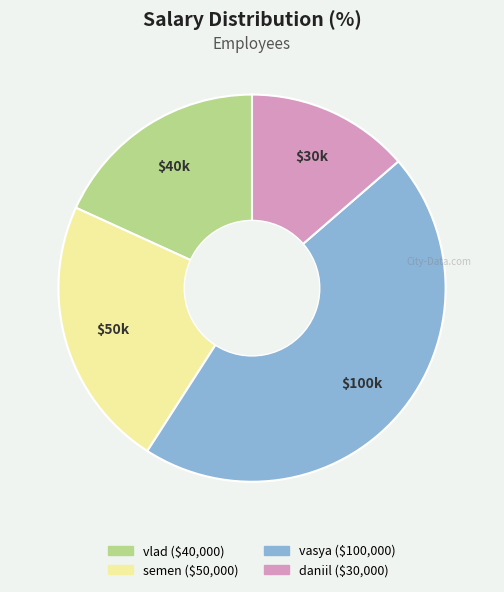

Which category has the smallest portion of the pie?

daniil